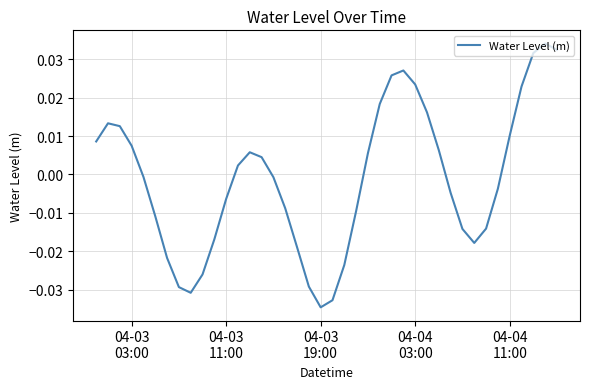

Count the number of values greater than 0.

19